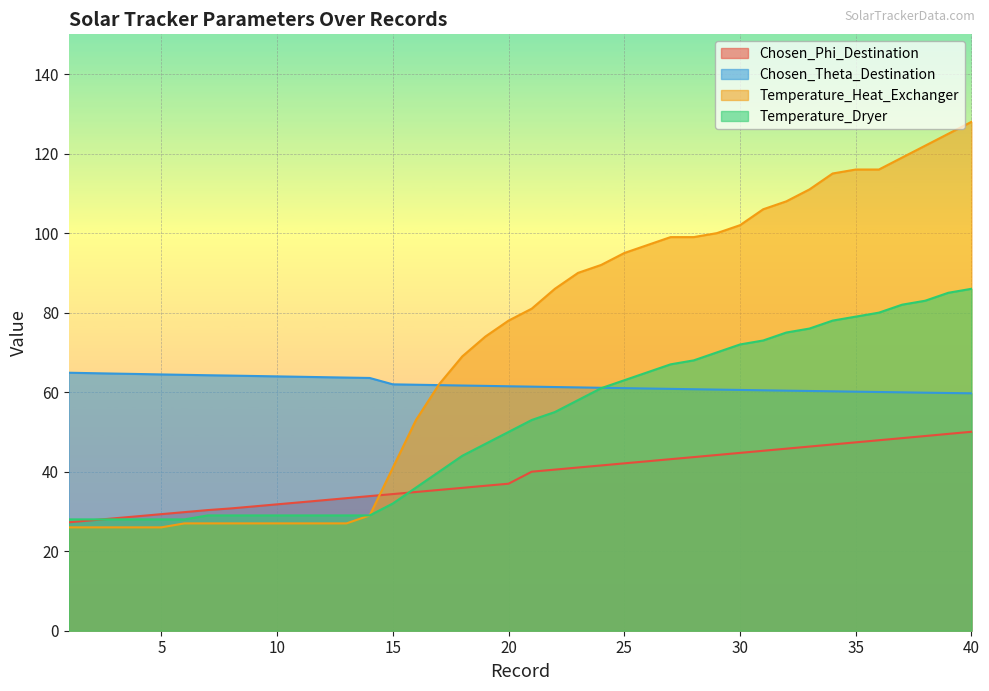

What is the difference between the maximum and minimum values in the Chosen_Theta_Destination series?

5.2